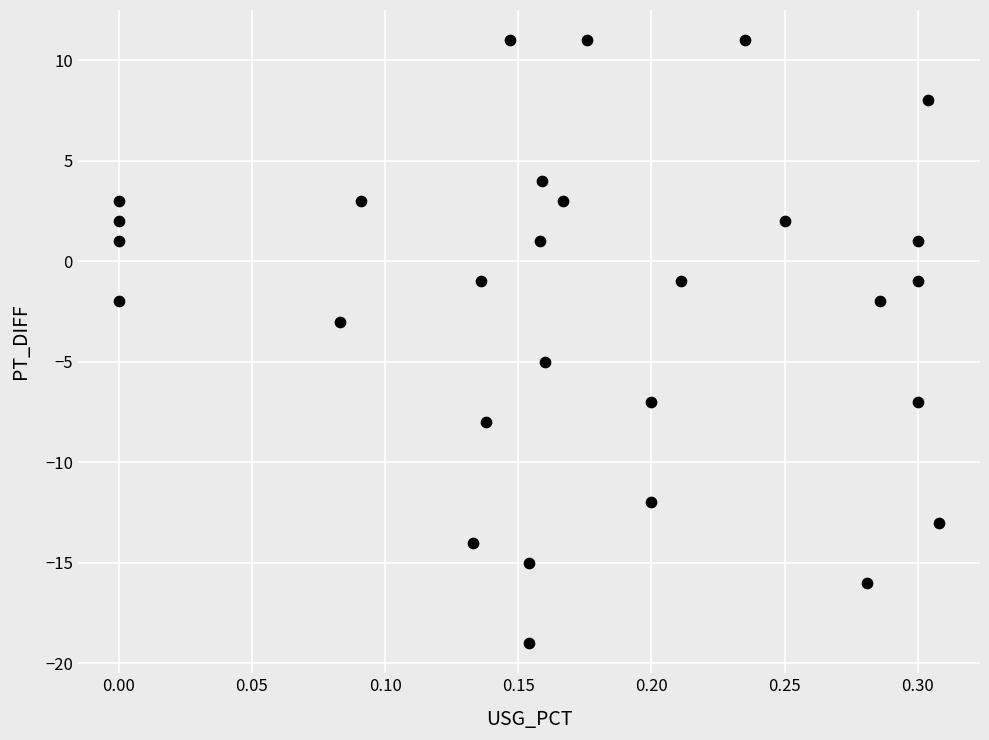

What is the range of Y values (max minus min)?

30